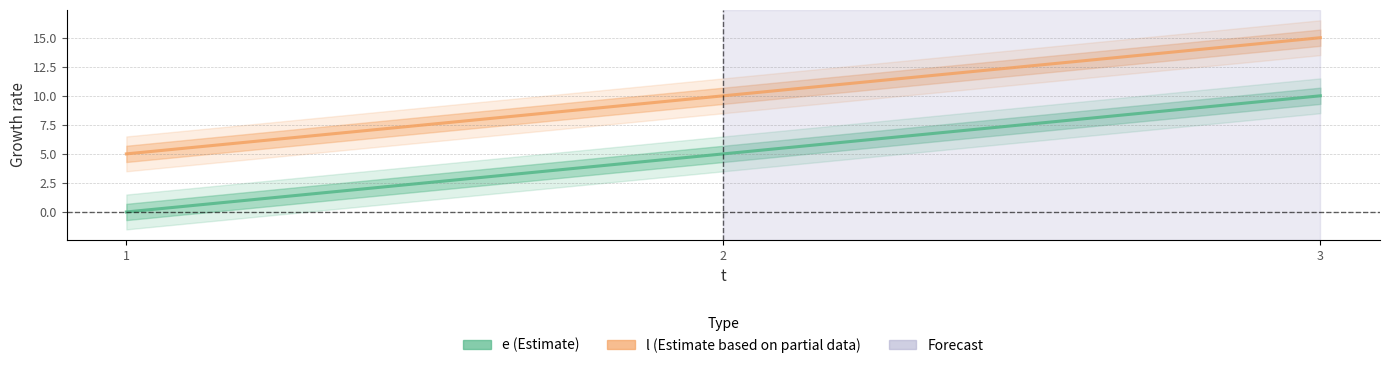

What are all the series names shown in the legend?

e, l